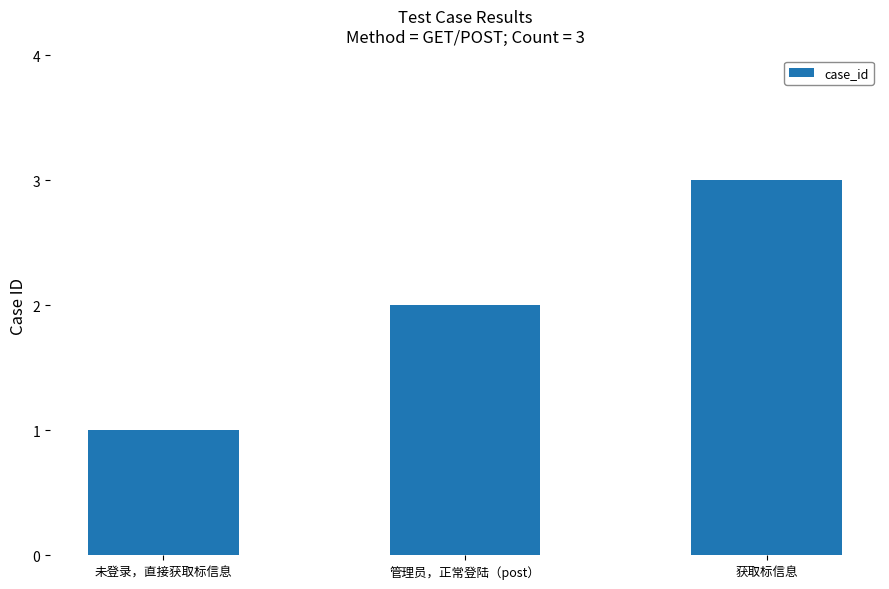

At which category does the chart reach its peak across all series?

获取标信息